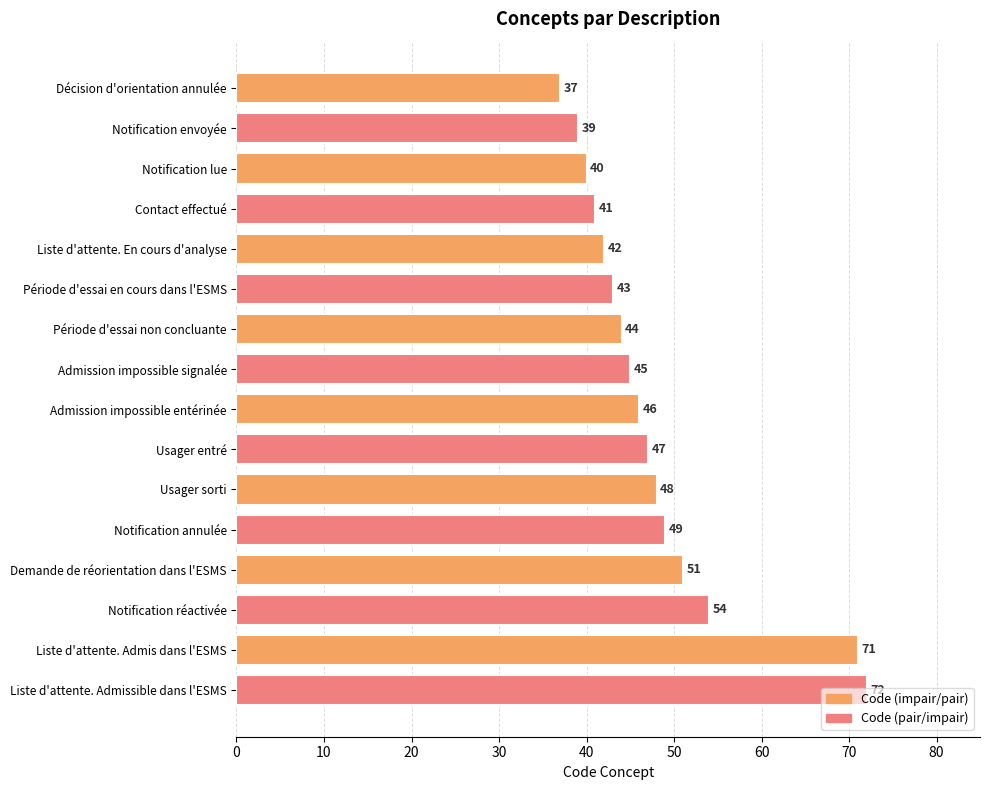

What position from the top is Admission impossible signalée?

8